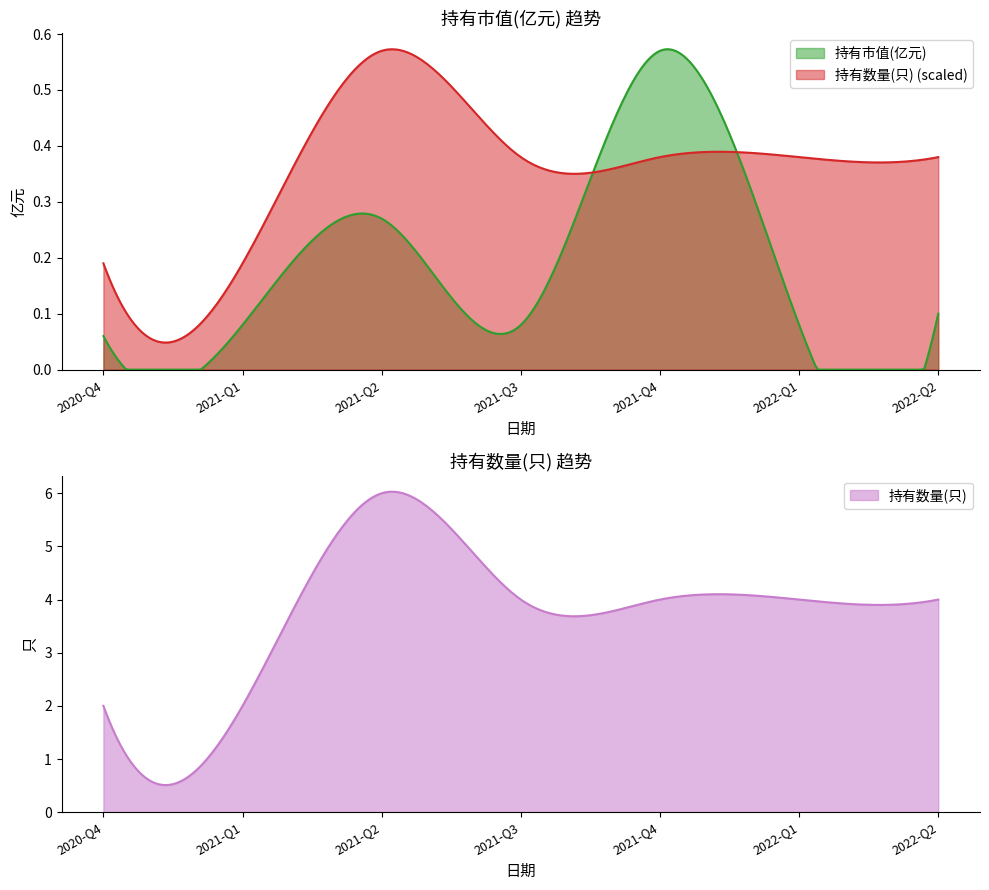

Does the chart display data point markers on the line(s)?

No